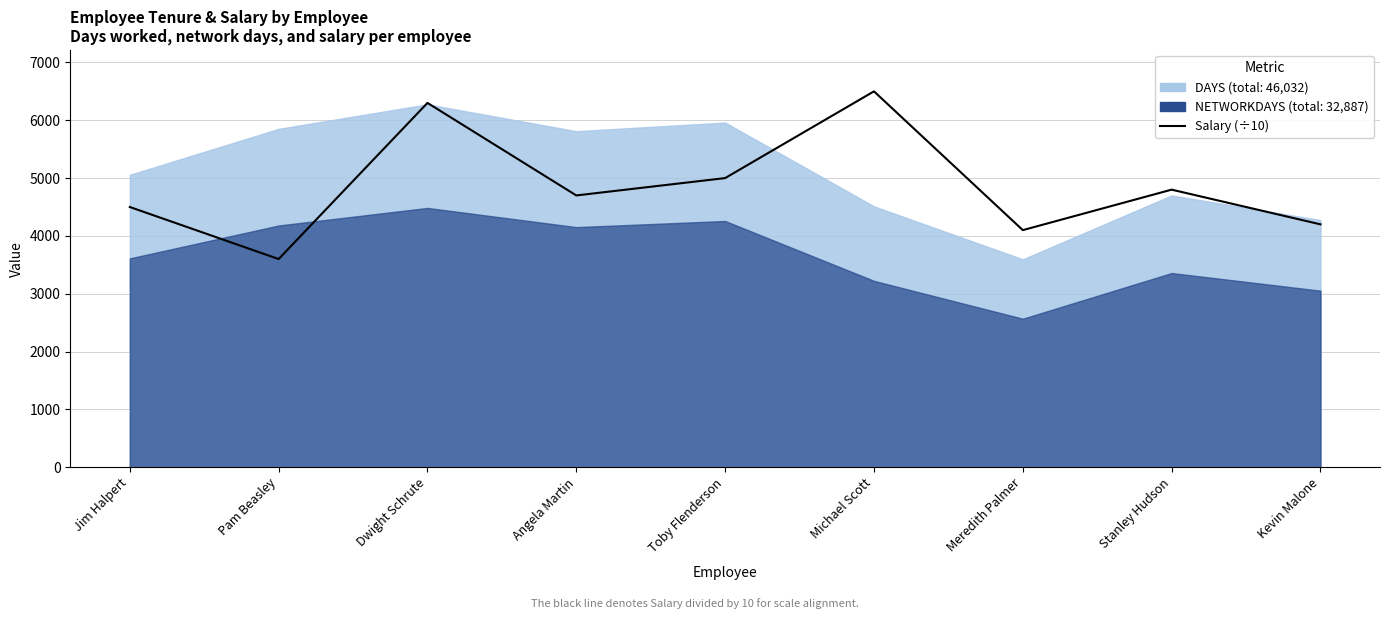

True or false: there are more than 2 points higher than both neighbors.

True